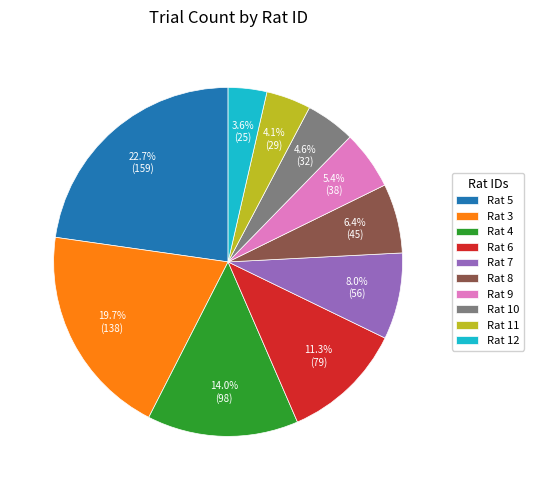

What portion of the pie excludes Rat 9?

94.6%